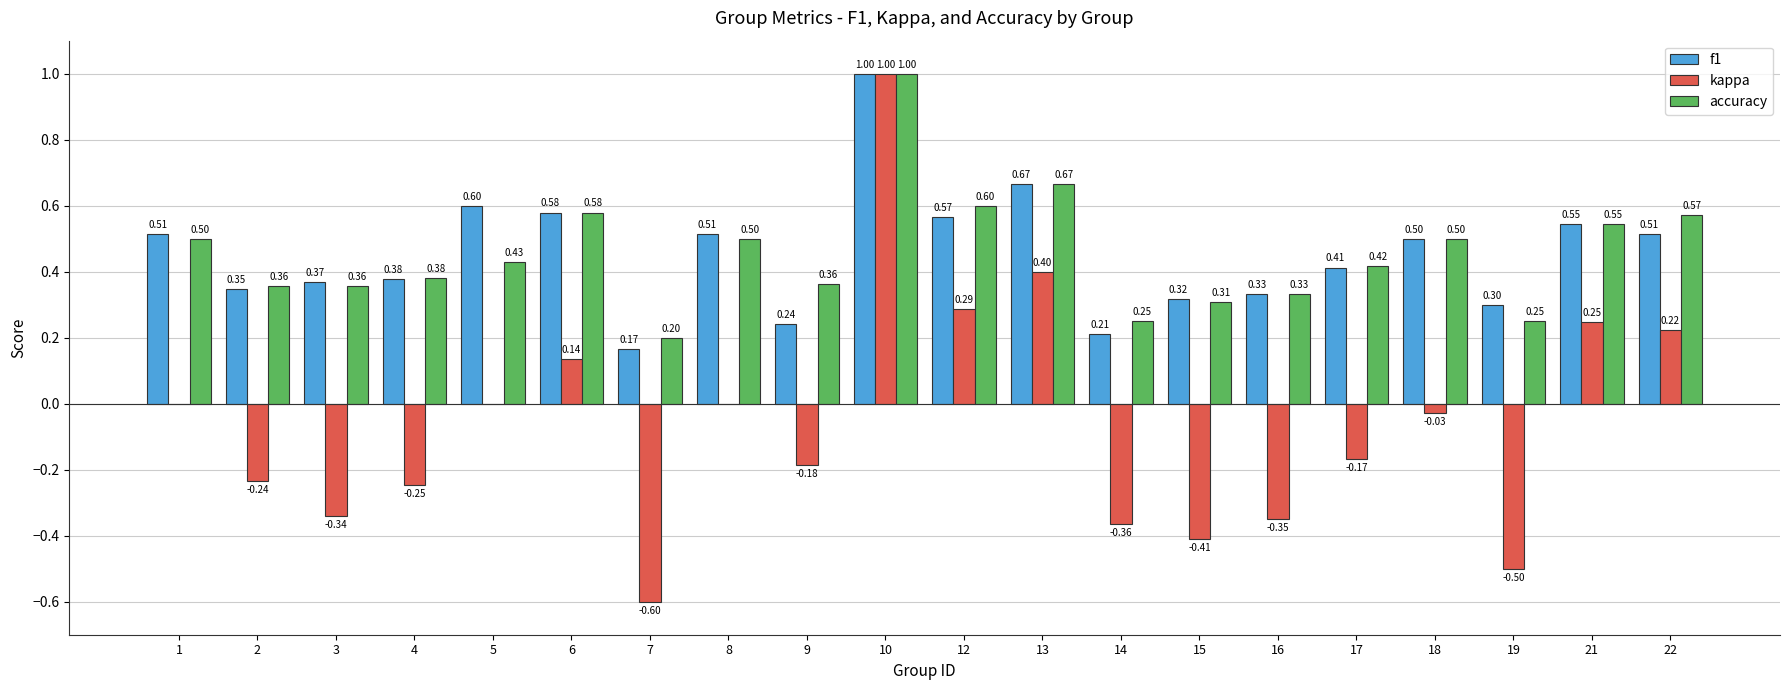

What is the sum of all f1 values?

9.1